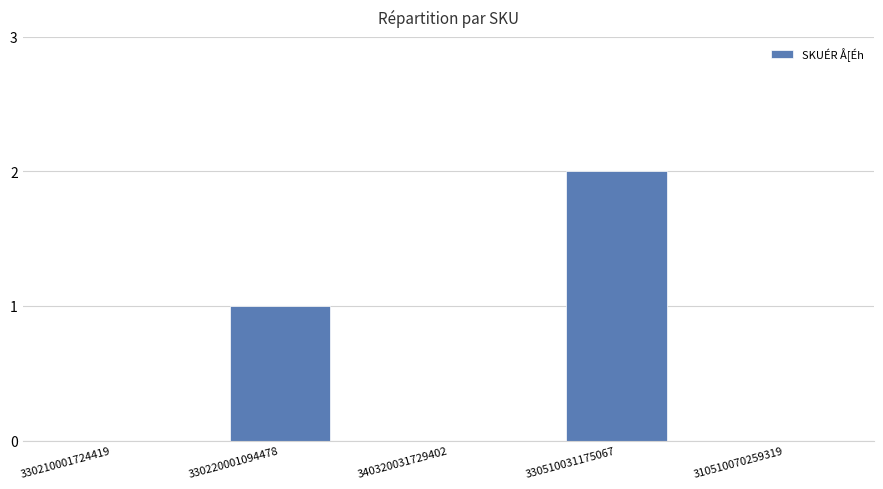

Which has a higher value, 330510031175067 or 330210001724419?

330510031175067